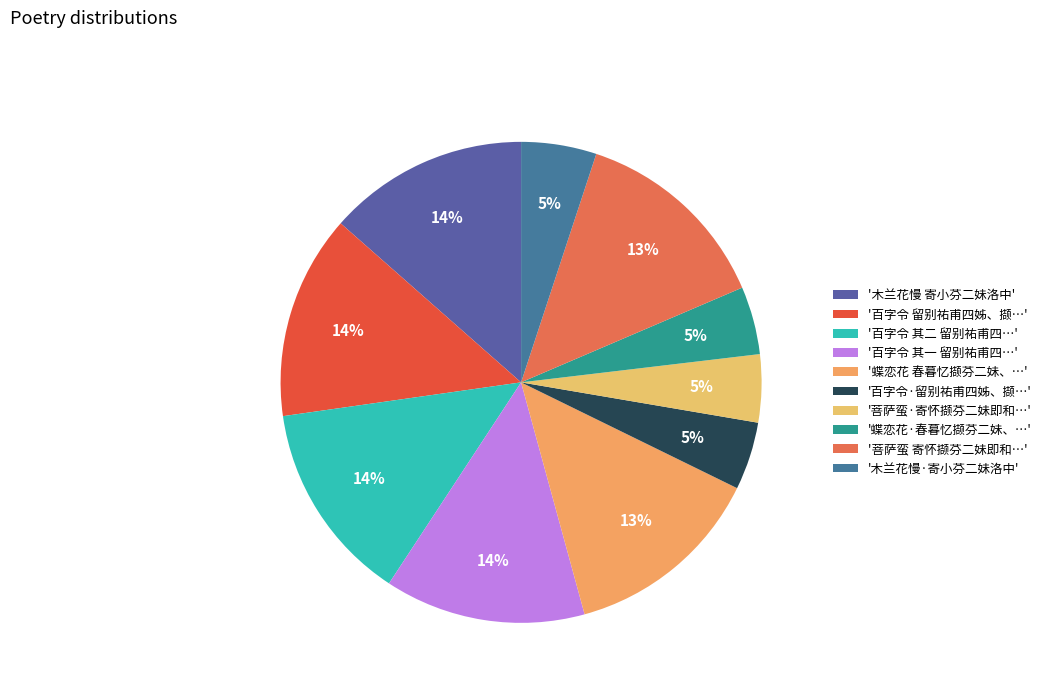

Count the number of slices in the pie.

10